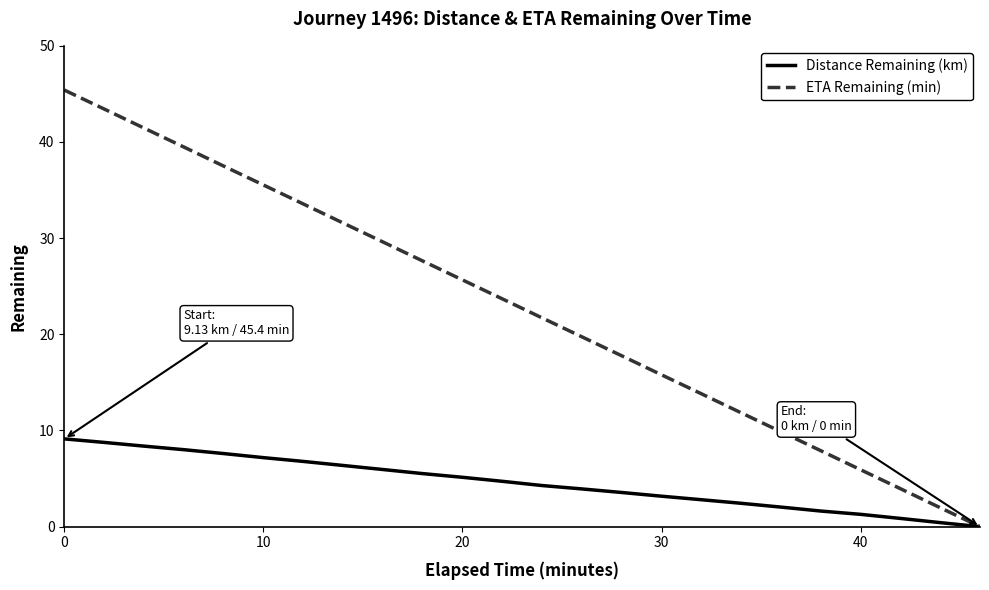

Which series has the widest spread of values?

ETA Remaining (min)